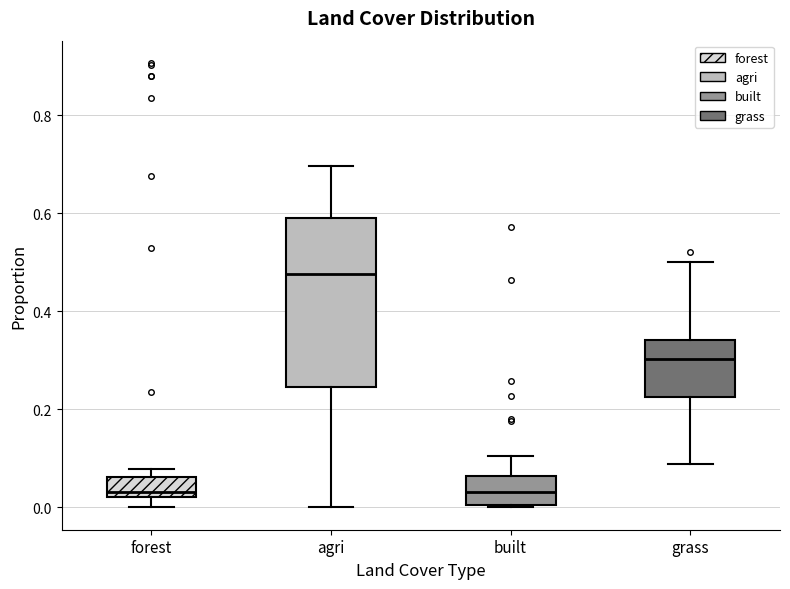

Reading left to right, read every box against the y-axis: the position of its median line, the range the box covers, and the ends of its whiskers. The values are not printed on the chart, so give them approximately, as read against the axis.

forest: median 0.04, box 0.02 to 0.06, whiskers 0.00 to 0.08
agri: median 0.48, box 0.24 to 0.60, whiskers 0.00 to 0.70
built: median 0.04, box 0.00 to 0.06, whiskers 0.00 to 0.10
grass: median 0.30, box 0.22 to 0.34, whiskers 0.08 to 0.50